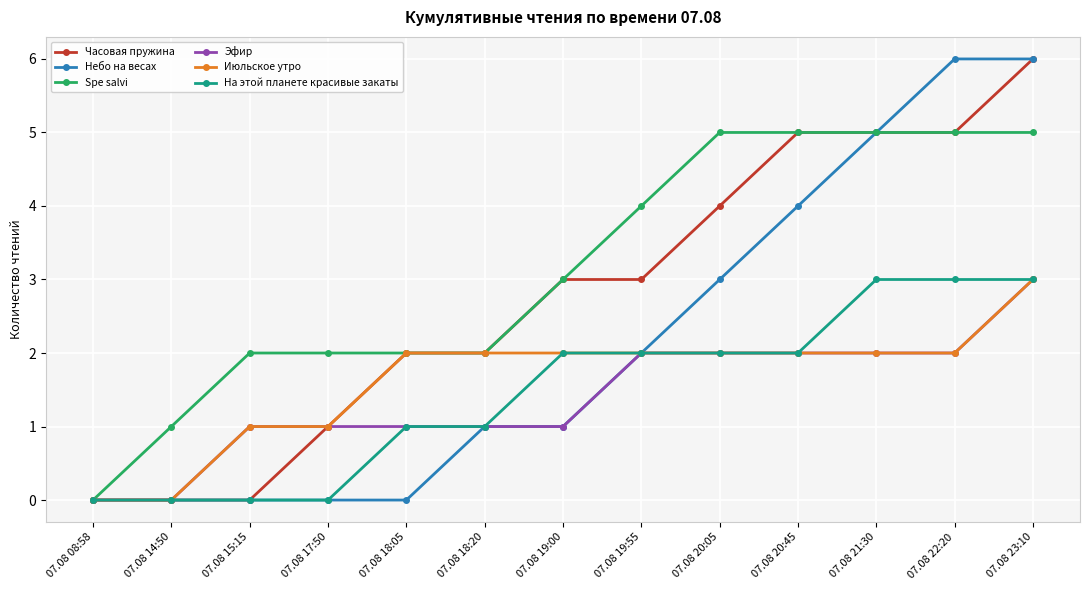

How many series are shown in this chart?

6